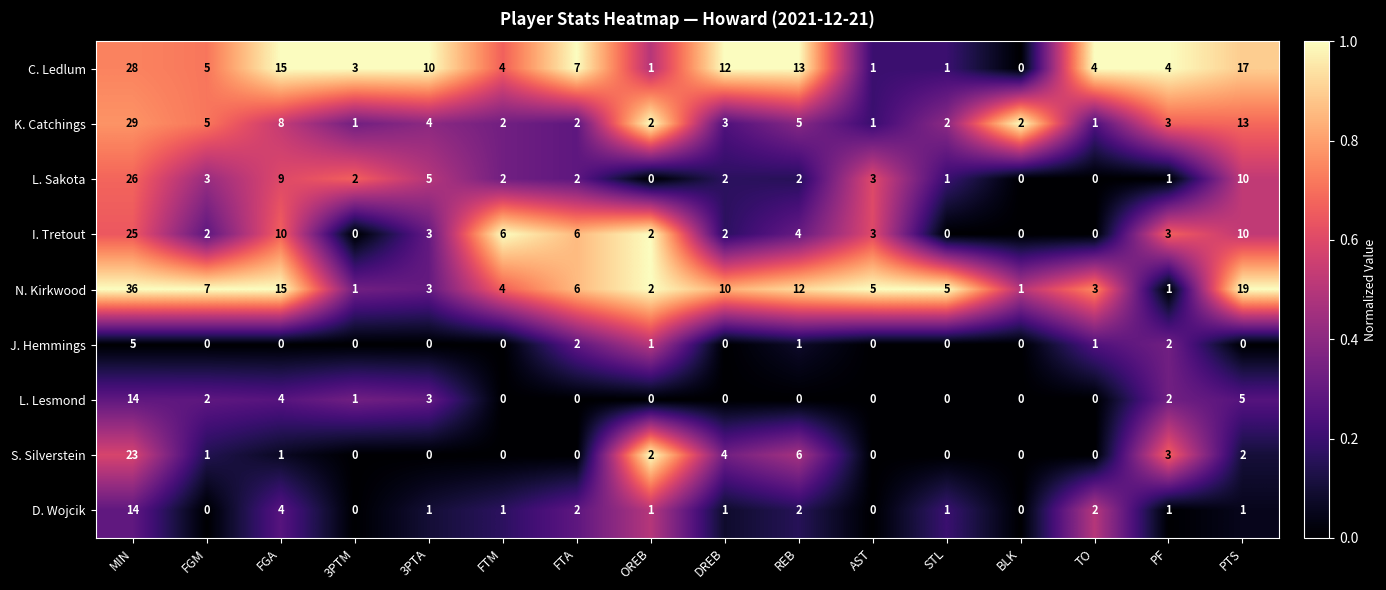

What is the total value across all series at FGM?

25